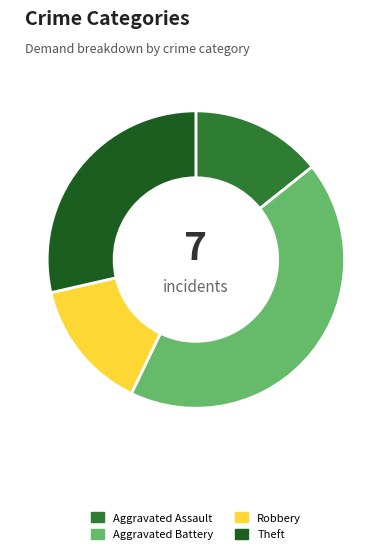

Count the number of slices in the pie.

4